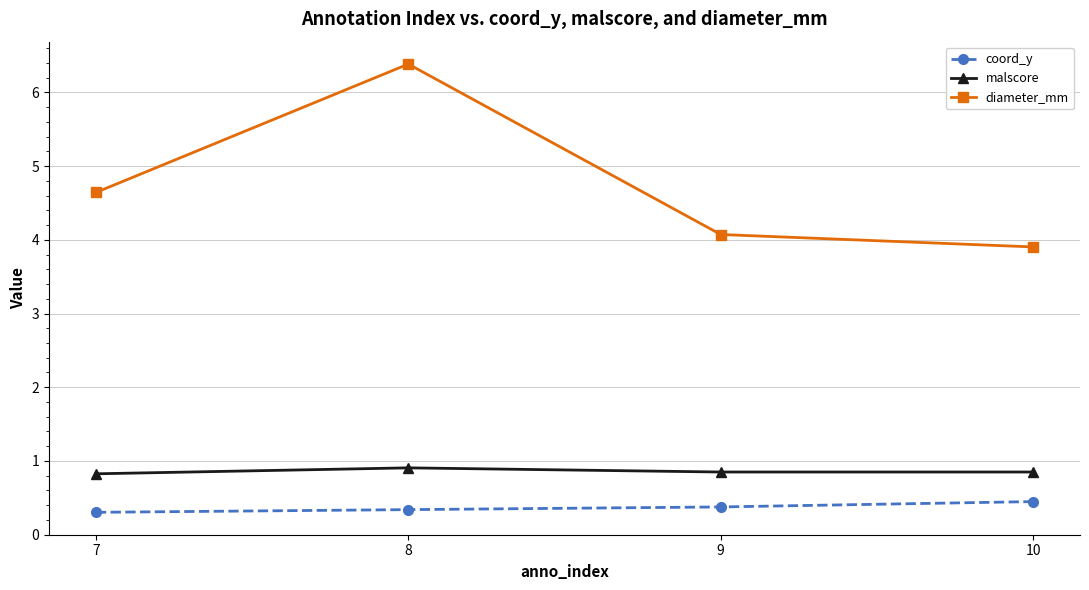

True or false: malscore and coord_y intersect in this chart.

False